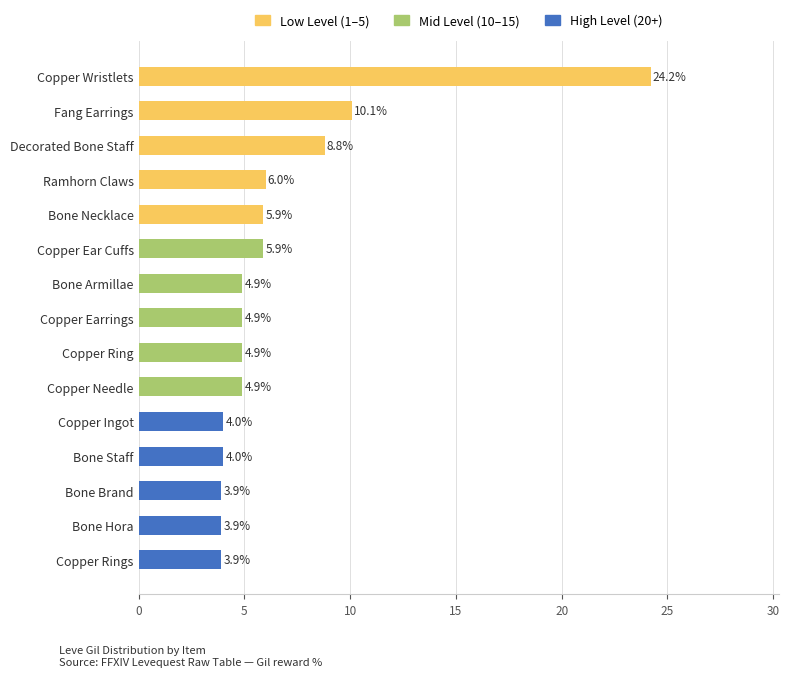

How many values are below 4?

3